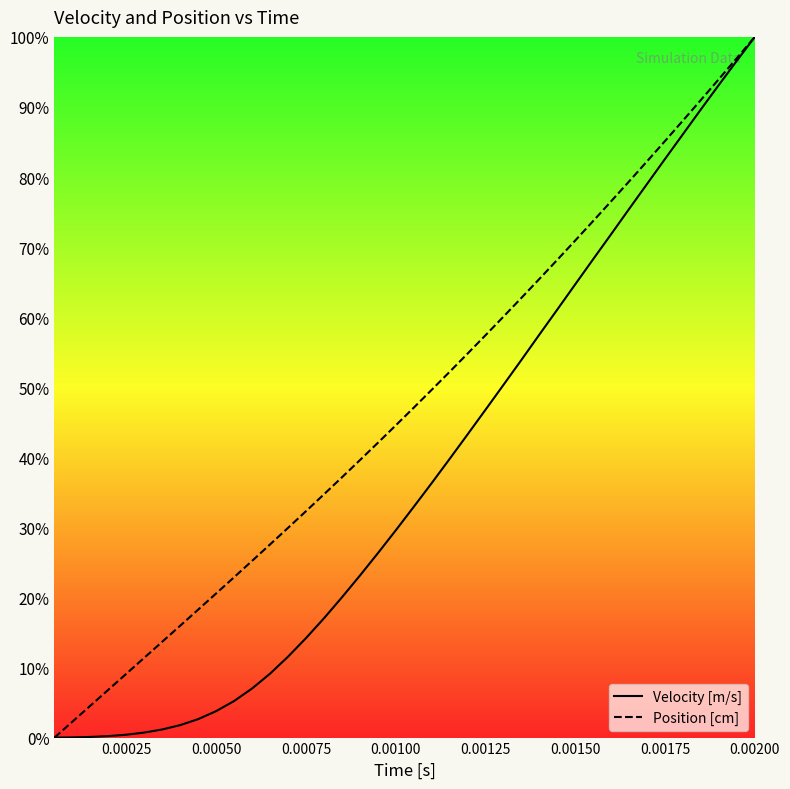

The value of Velocity [m/s] at 0.00200 is 154.5. True or false?

False